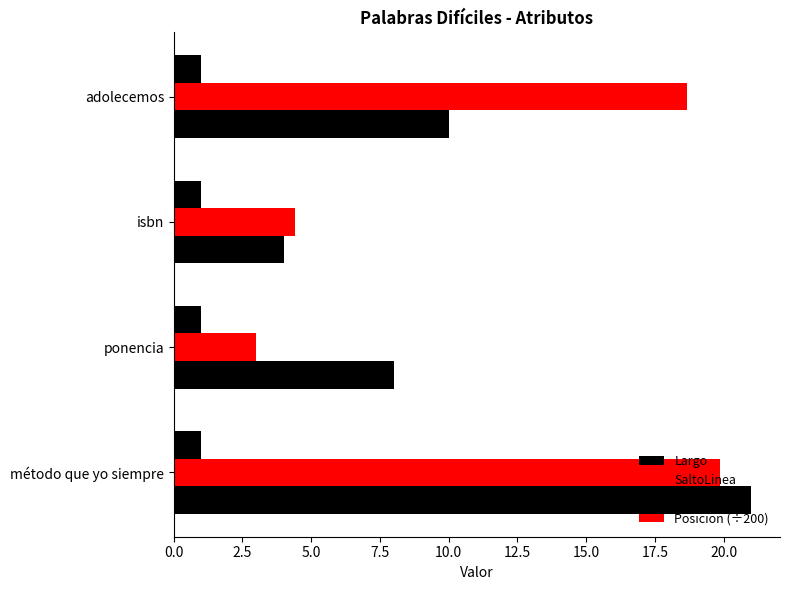

How many distinct data groups are displayed?

4